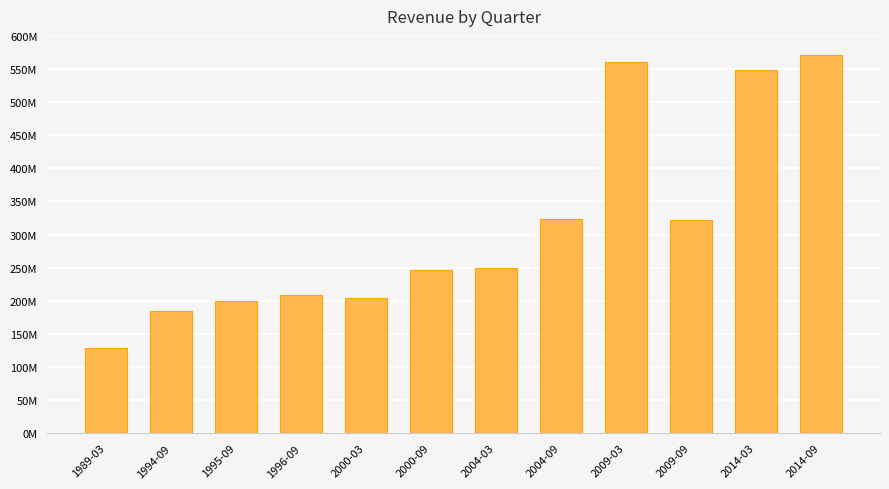

What is the label of the 7th bar from the right?

2000-09